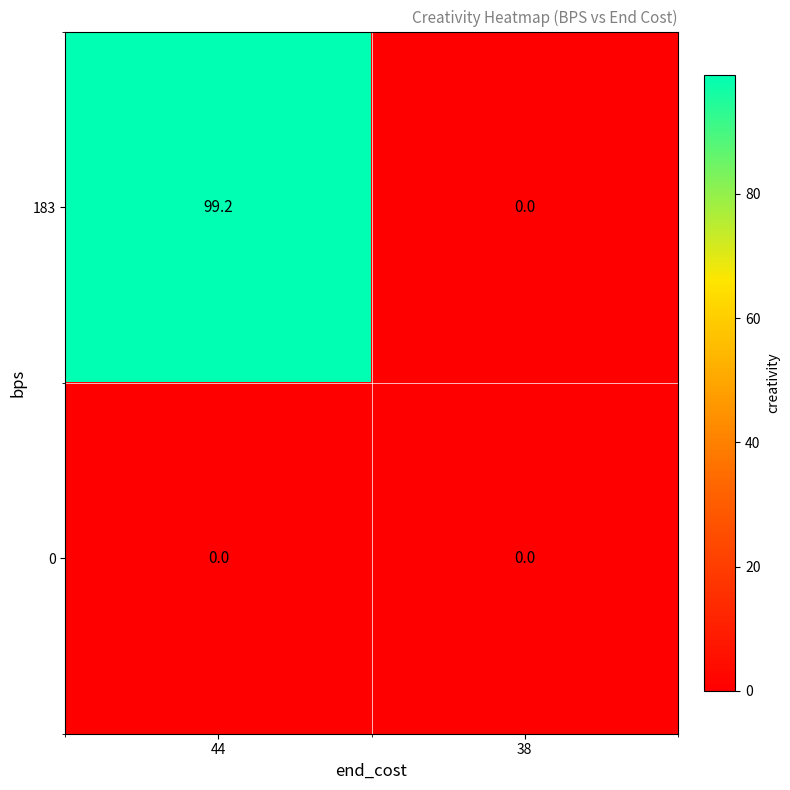

Which series has the largest range (max minus min)?

183